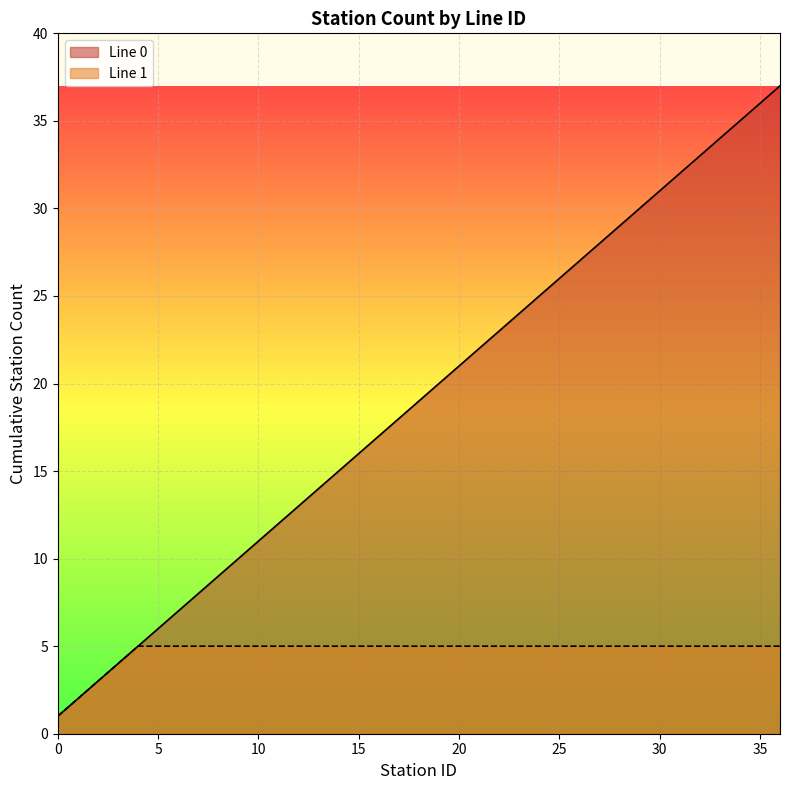

What is the average value?

19